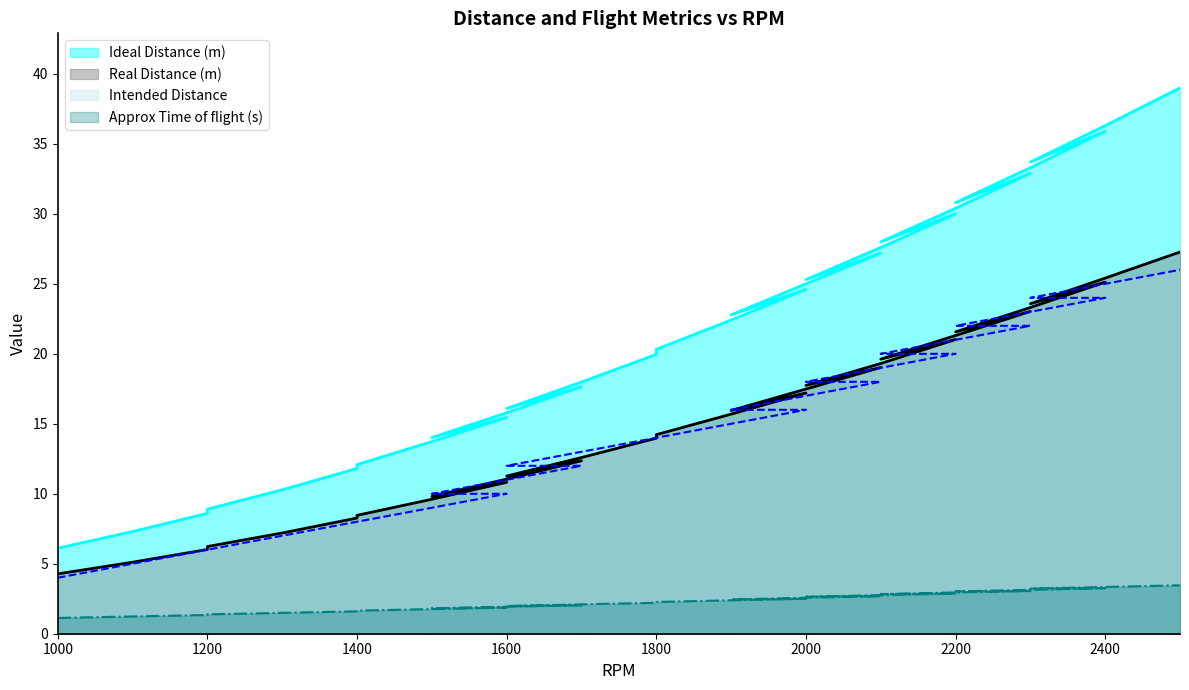

Does the chart display data point markers on the line(s)?

No